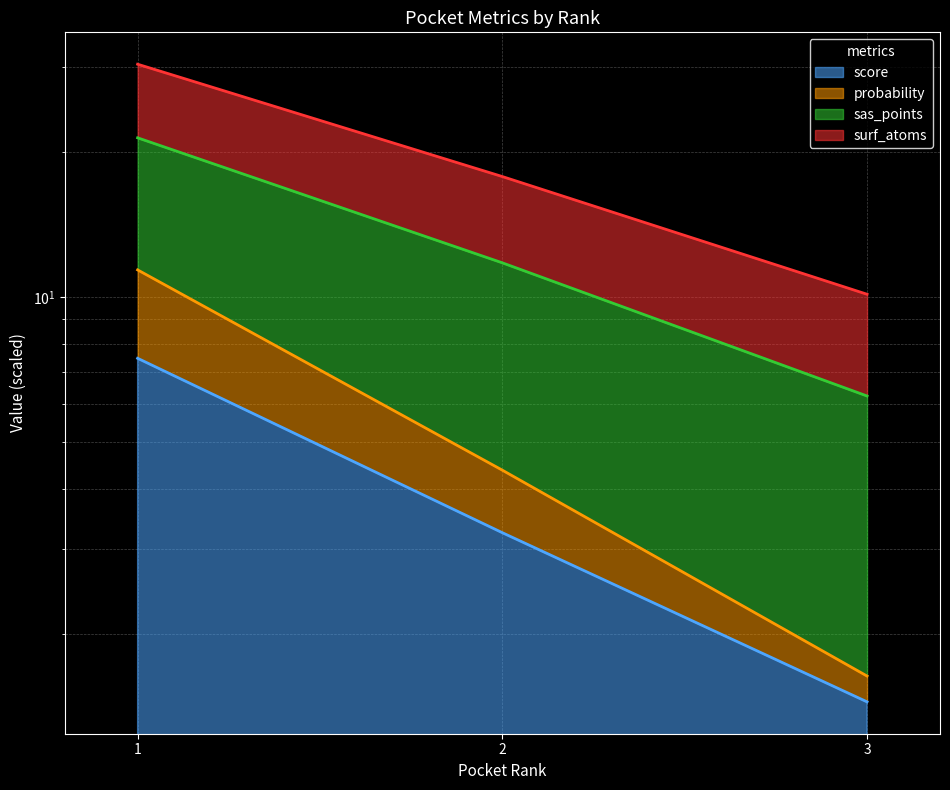

What is the value of the surf_atoms point at the 3rd from the left?

6.2